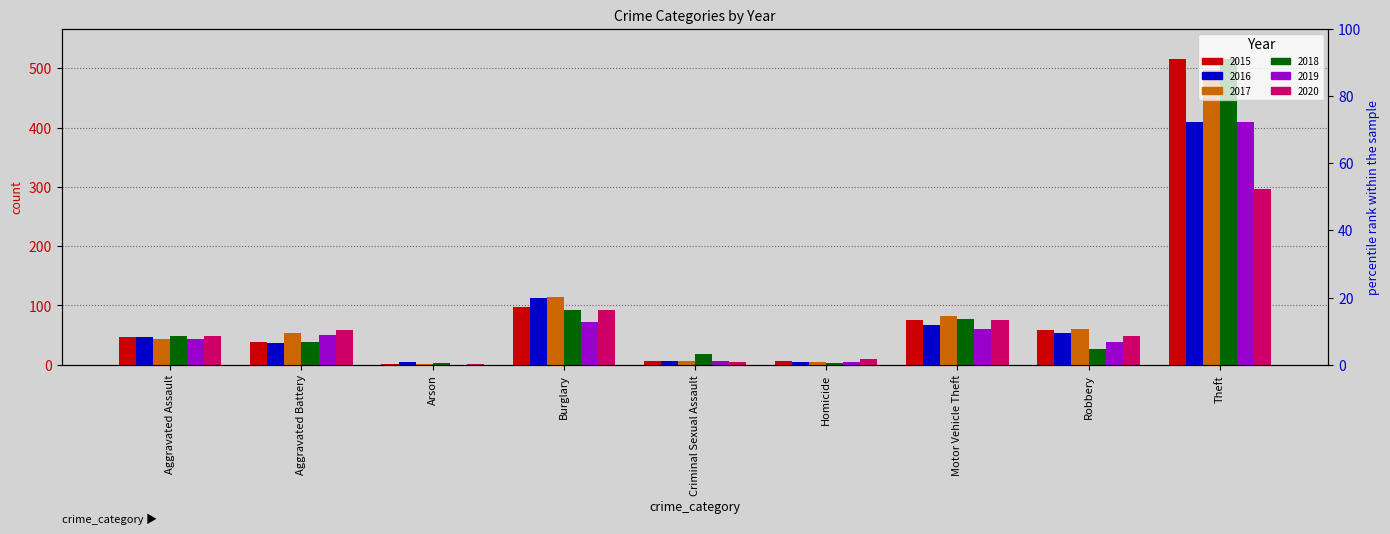

At which category is the sum across all series the highest?

Theft